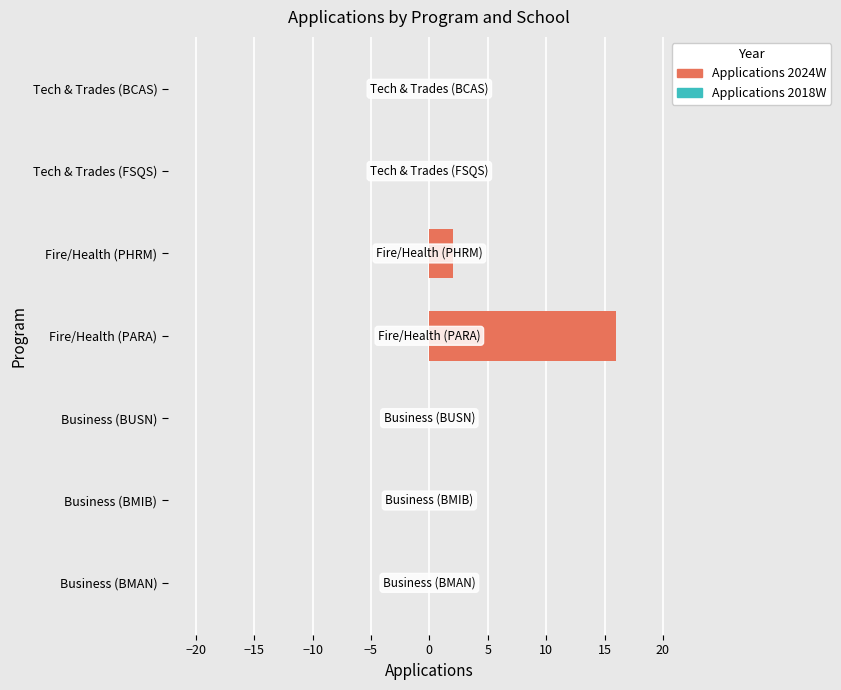

What is the change in value from Fire/Health (PARA) to Tech & Trades (BCAS)?

-16